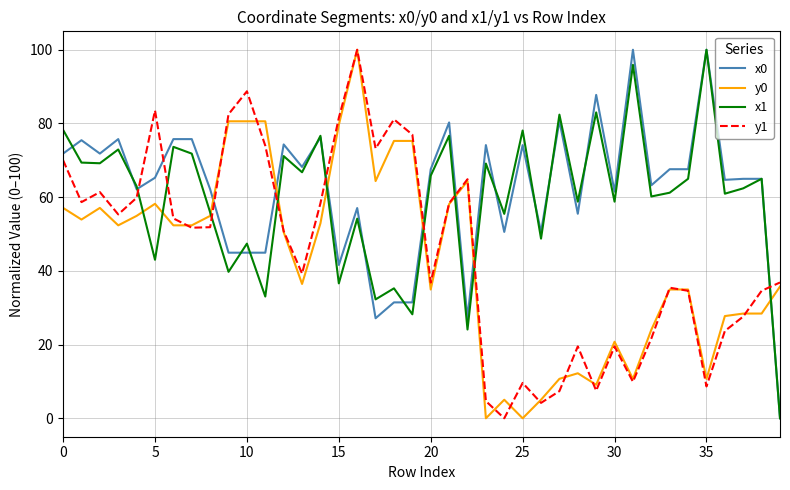

Count the number of data series in this chart.

4